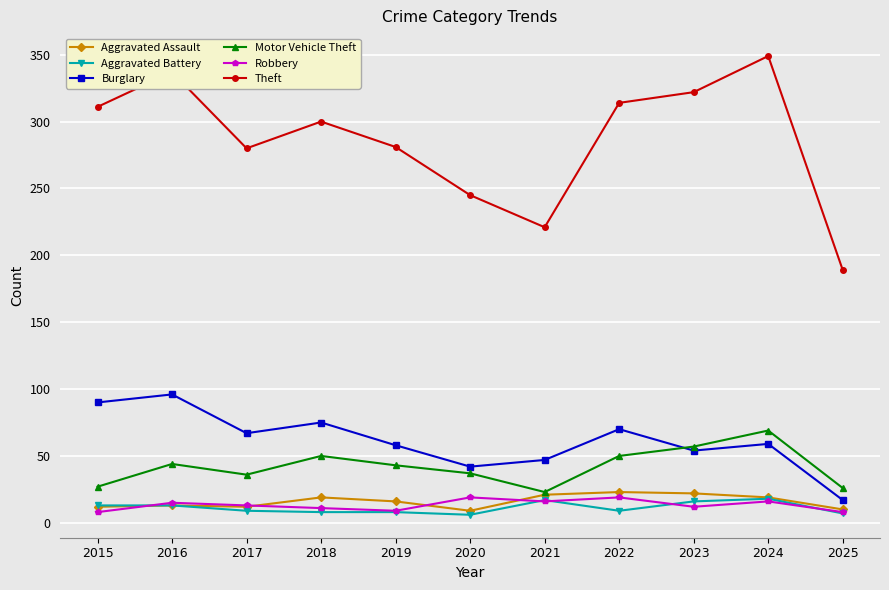

Count the number of data series in this chart.

6